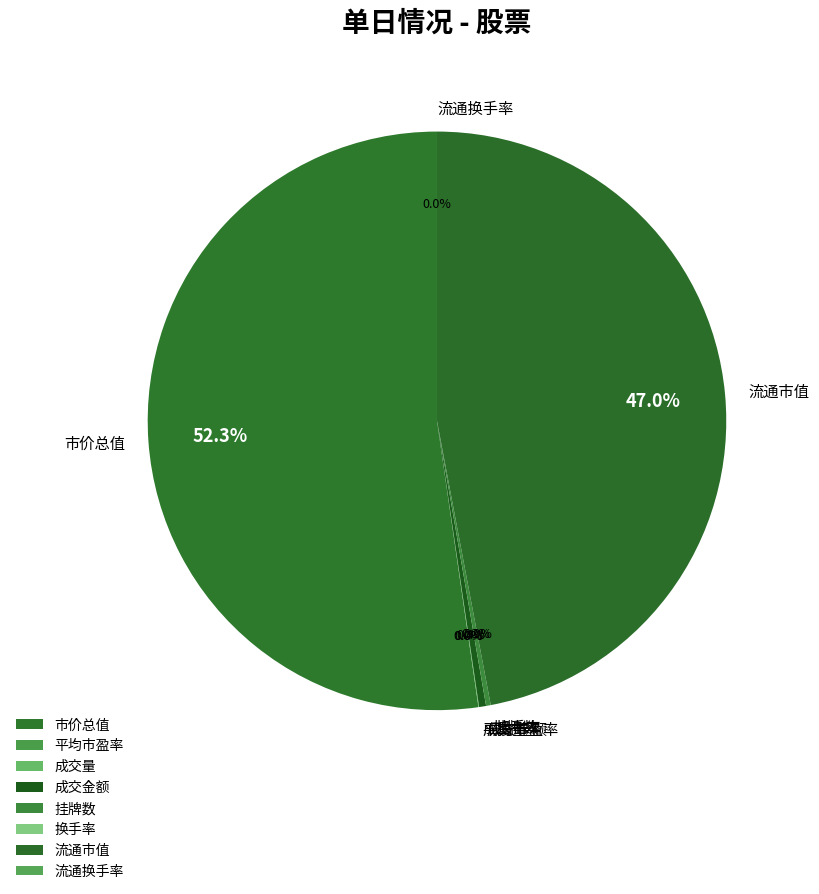

Between 流通市值 and 市价总值, which is larger?

市价总值